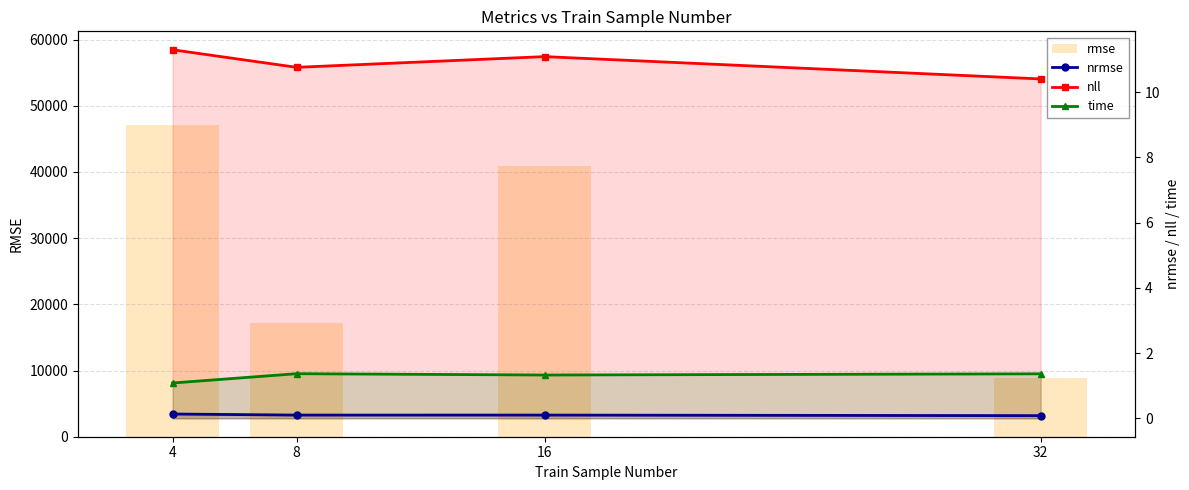

Are the bars grouped side by side (vs. stacked)?

Yes